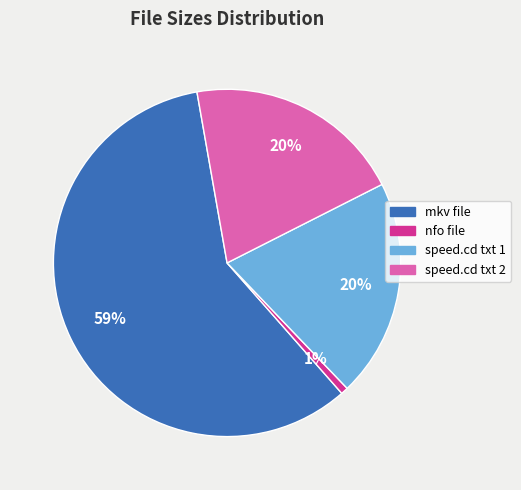

Do speed.cd txt 2 and nfo file together represent more than half of the pie?

No